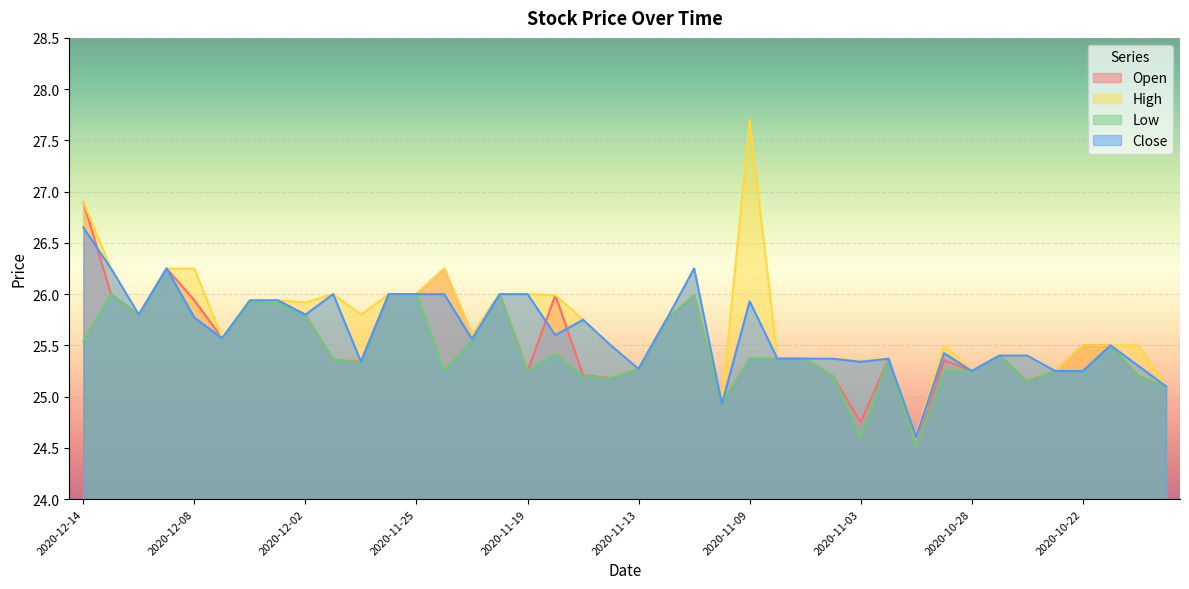

What is the difference between the second highest and minimum values in the Open series?

1.8